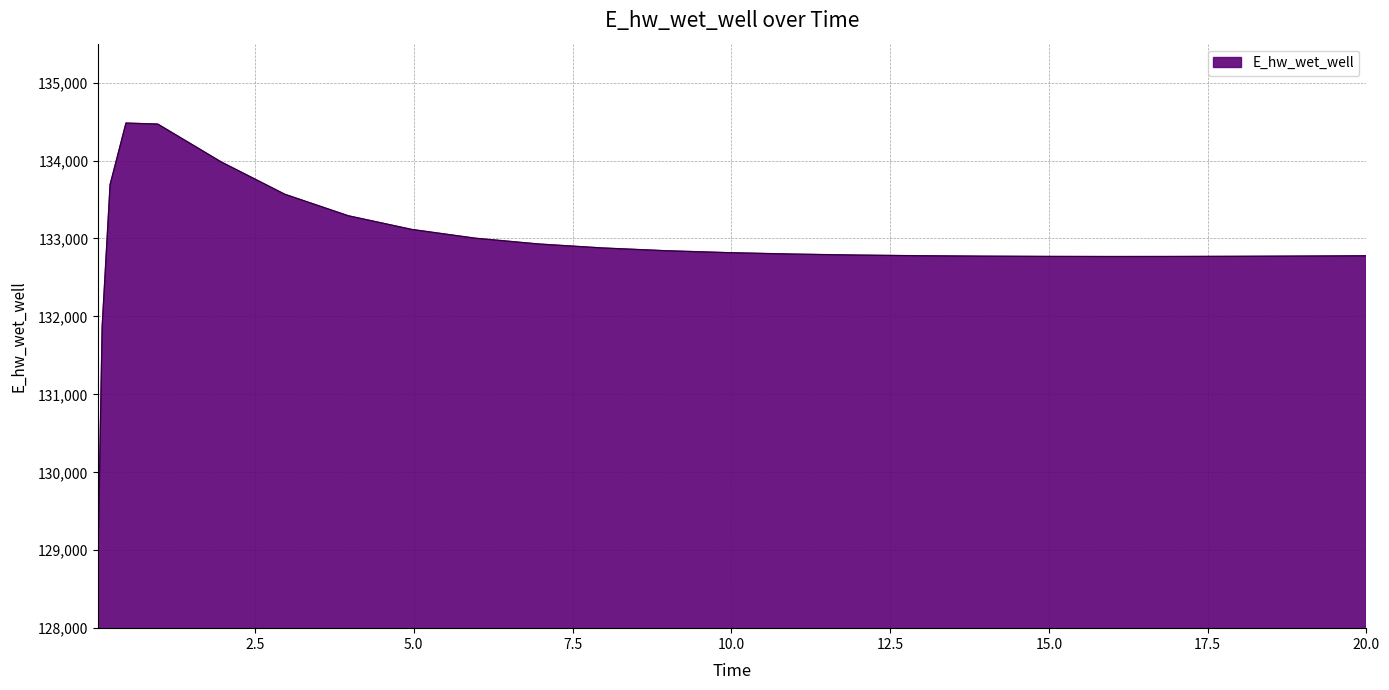

What is the minimum value shown in the chart?

129015.6